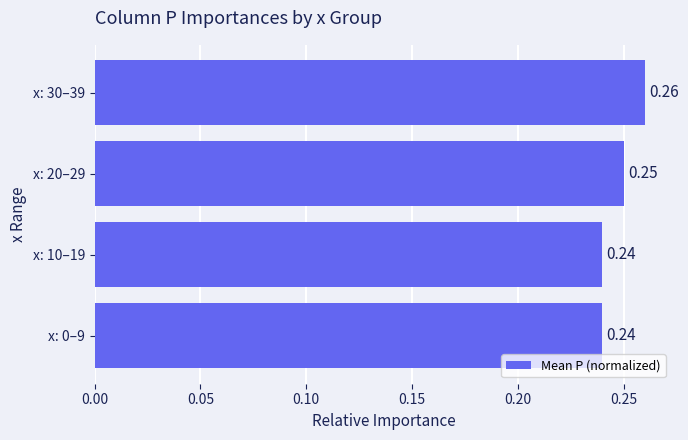

What is the sum of the values at x: 0–9 and x: 20–29?

0.5